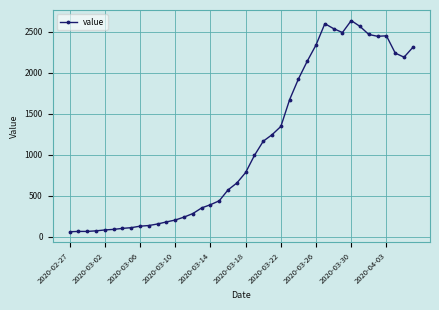

What is the sum of all values?

44951